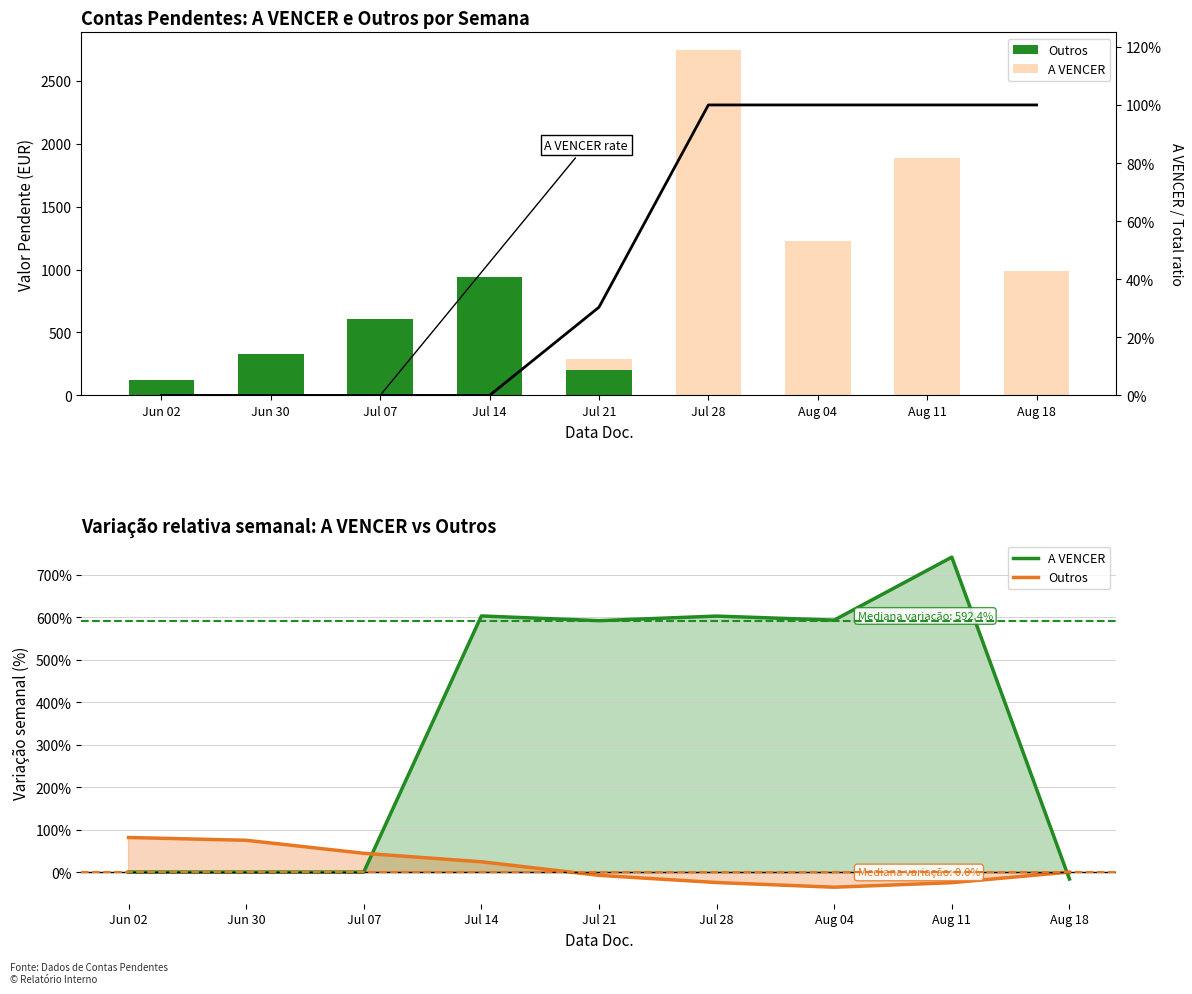

What is the spread (max minus min) of values at Aug 18?

1.2